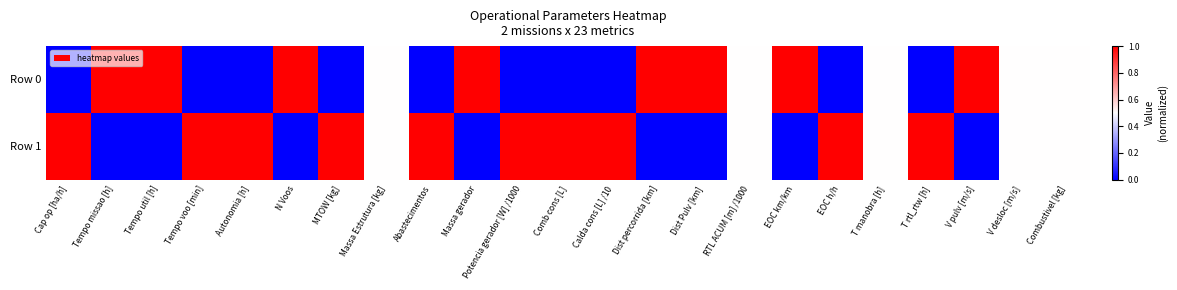

Which has a higher value, Massa Estrutura [kg] or Comb cons [L]?

Massa Estrutura [kg]